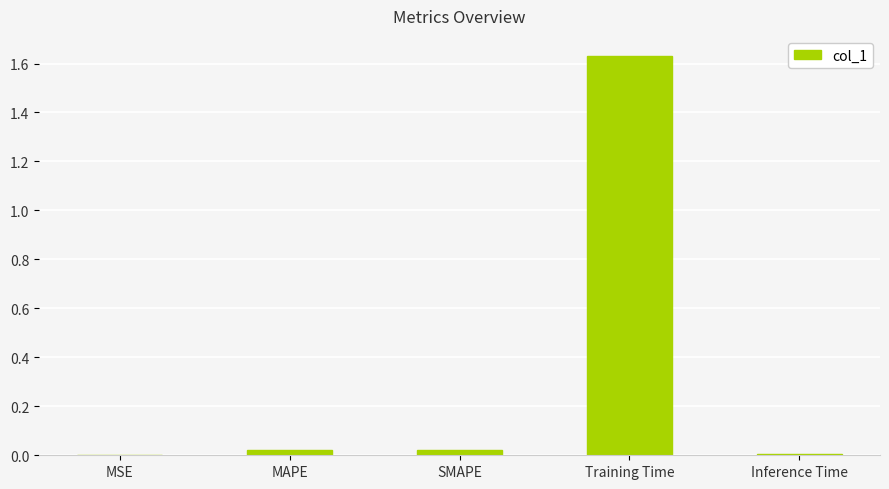

Is it true that the value at SMAPE is 0.0?

True